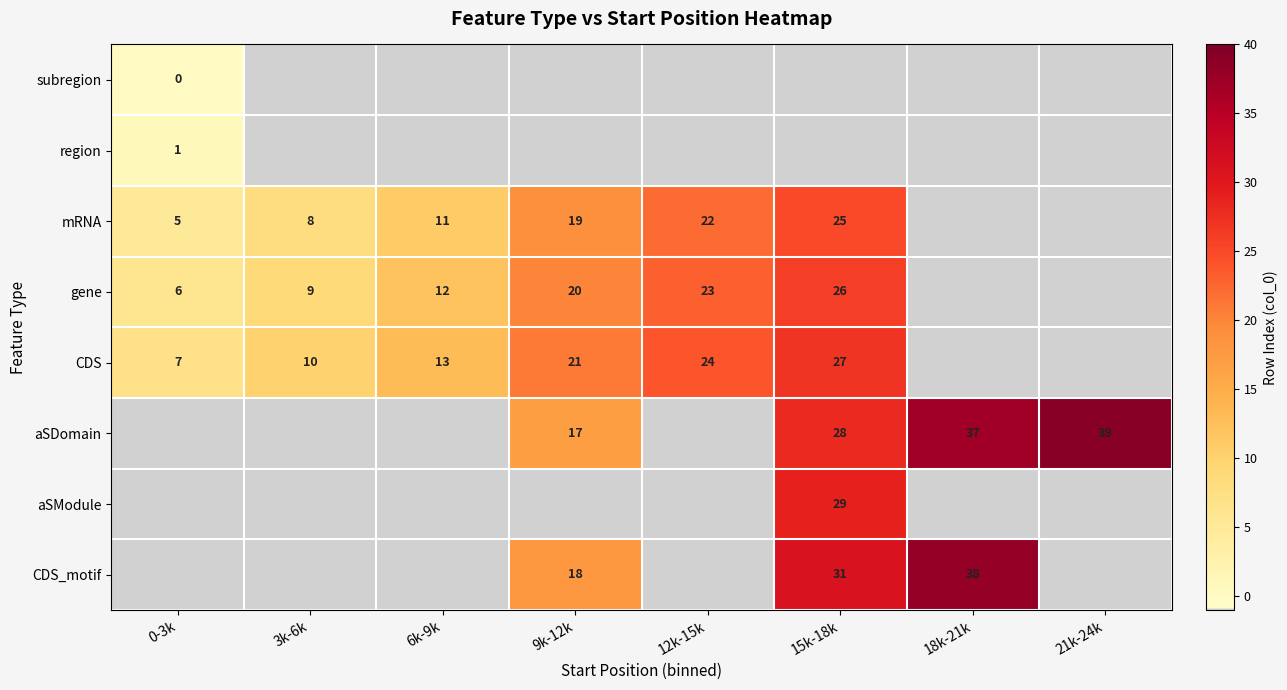

Rank the categories by region value from highest to lowest.

0-3k, 3k-6k, 6k-9k, 9k-12k, 12k-15k, 15k-18k, 18k-21k, 21k-24k